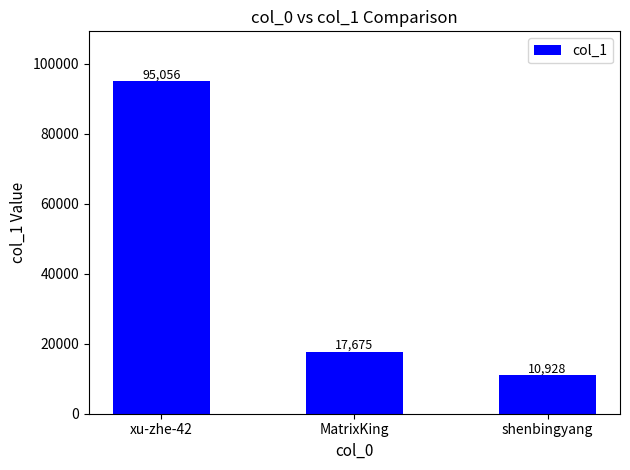

At which label does the data first exceed 17675?

xu-zhe-42